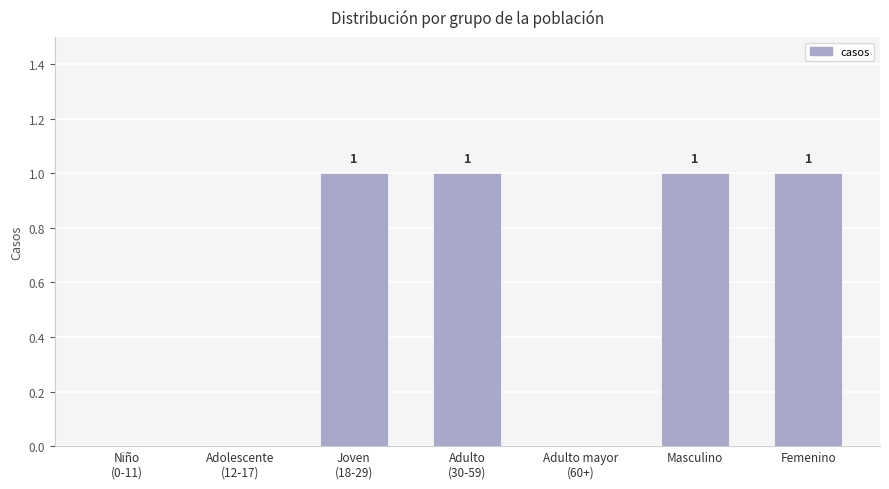

Count the values in the range 0 to 1.

7